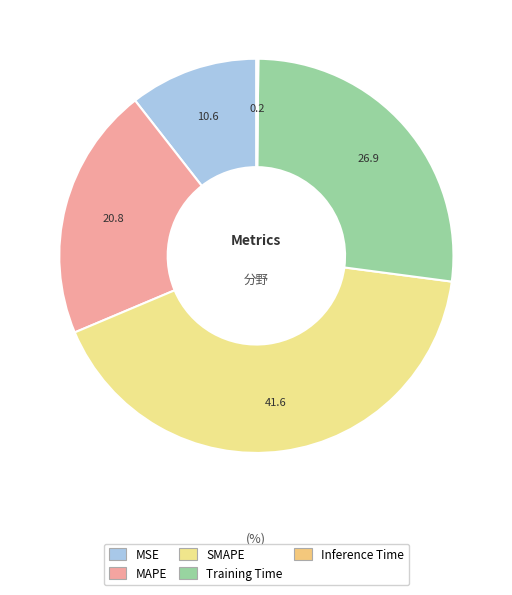

To the nearest percent, what is the average slice percentage?

20%